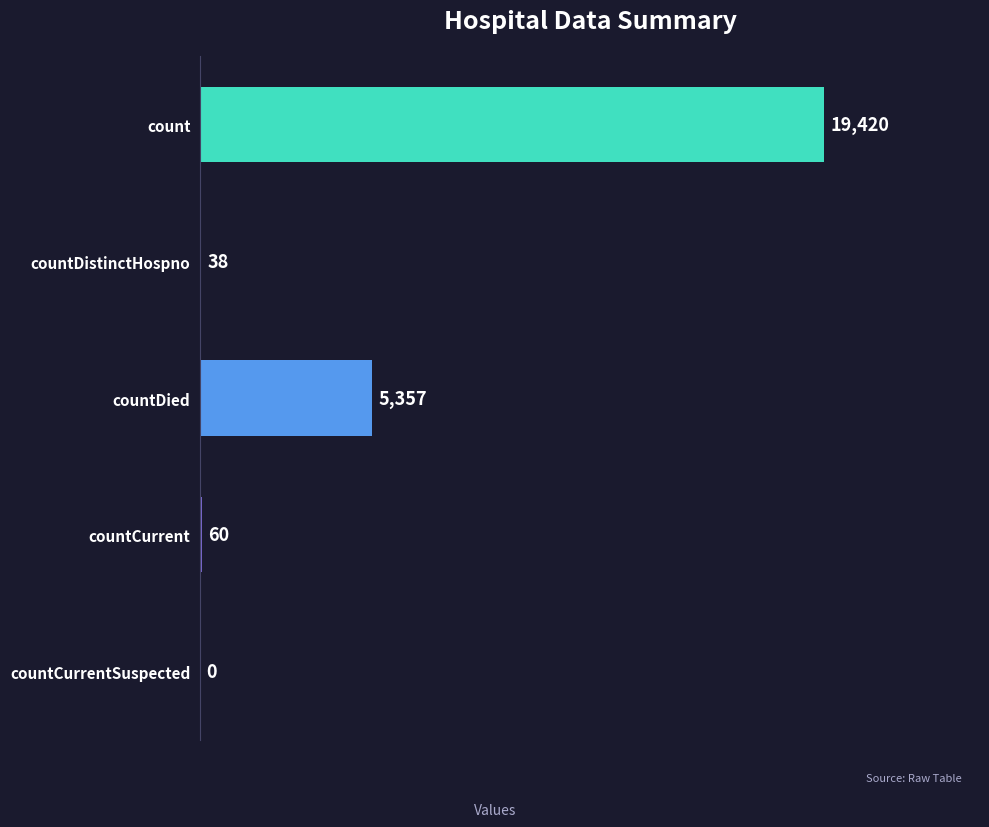

Between count and countCurrentSuspected, which is larger?

count